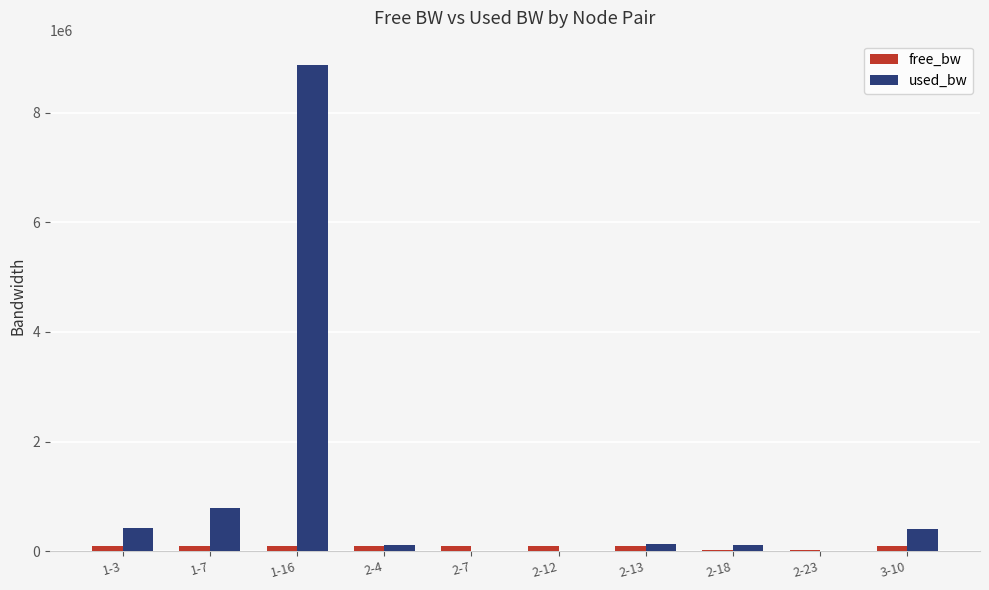

Which category has the highest value across all series?

1-16